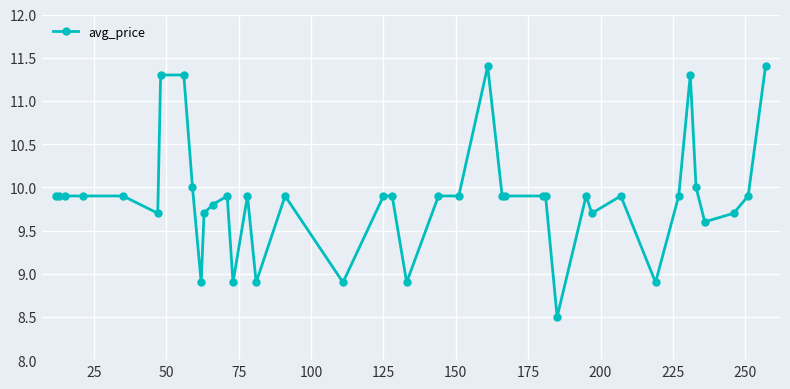

What is the average value?

9.9